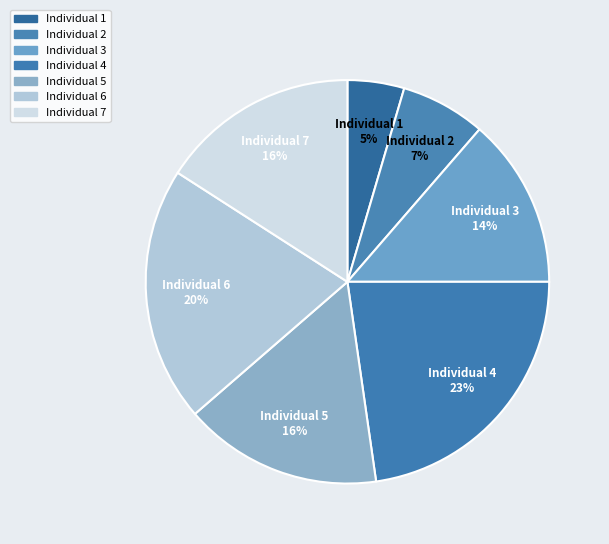

Which has a higher value, Individual 6 or Individual 2?

Individual 6